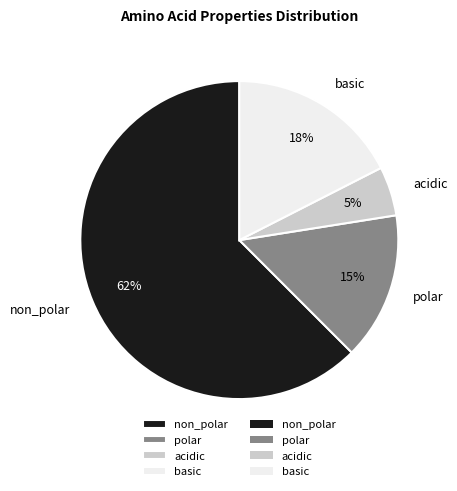

To the nearest percent, what is the average slice percentage?

25%